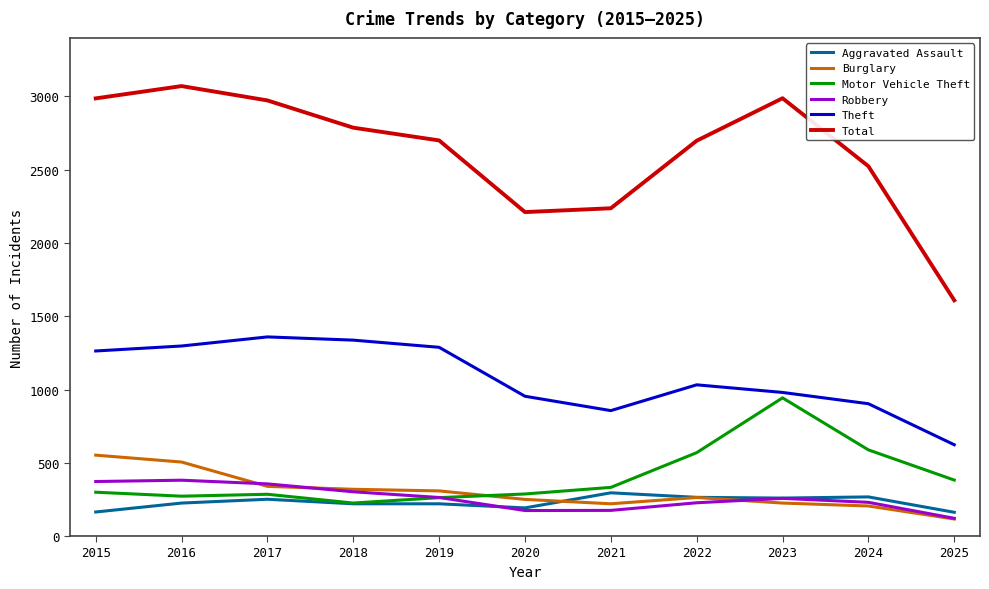

At which label does Burglary reach its minimum?

2025